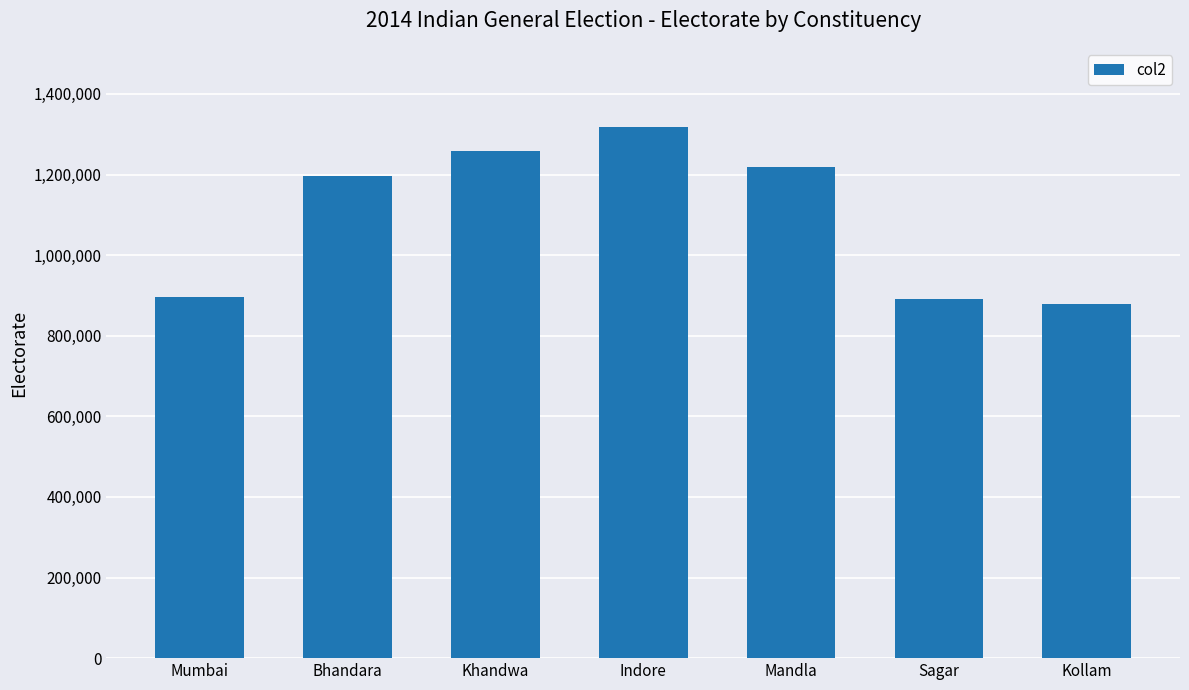

What is the greatest value displayed?

1316817